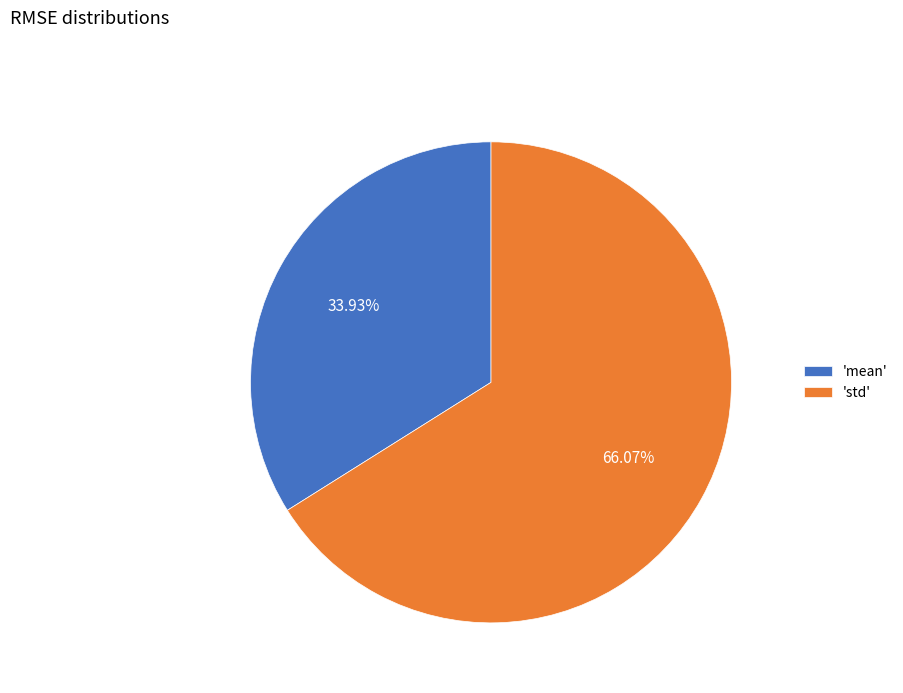

Which has a higher value, 'mean' or 'std'?

'std'